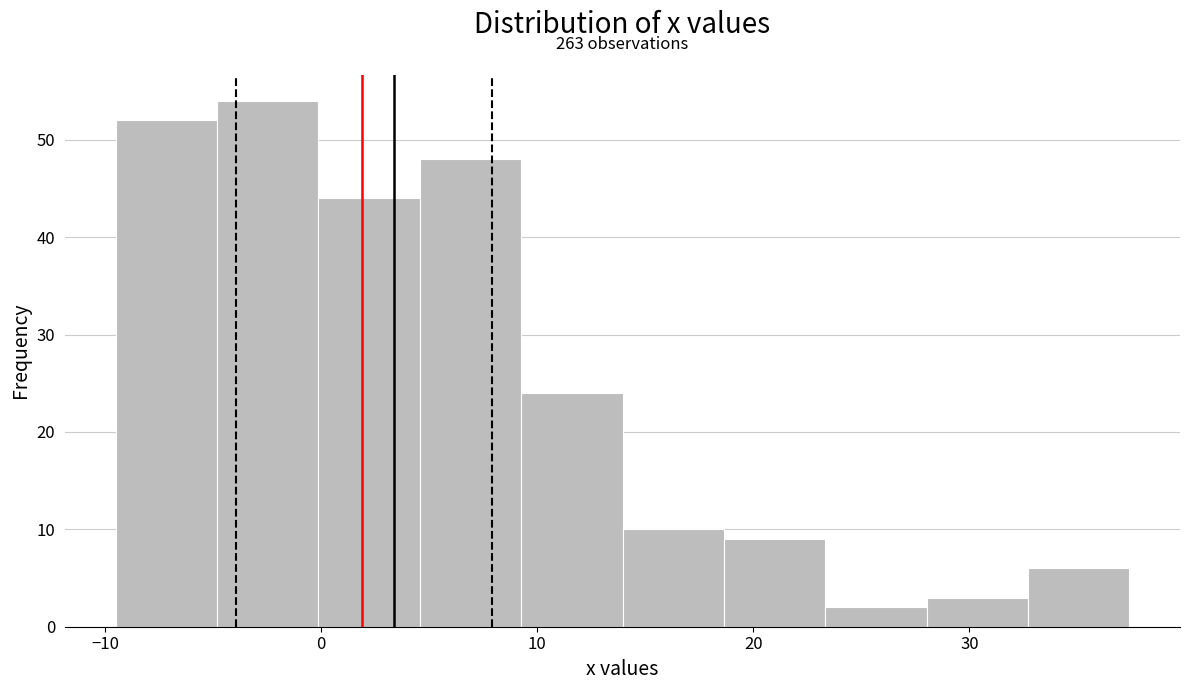

Which range on the x-axis has the tallest bar?

-5 to 0